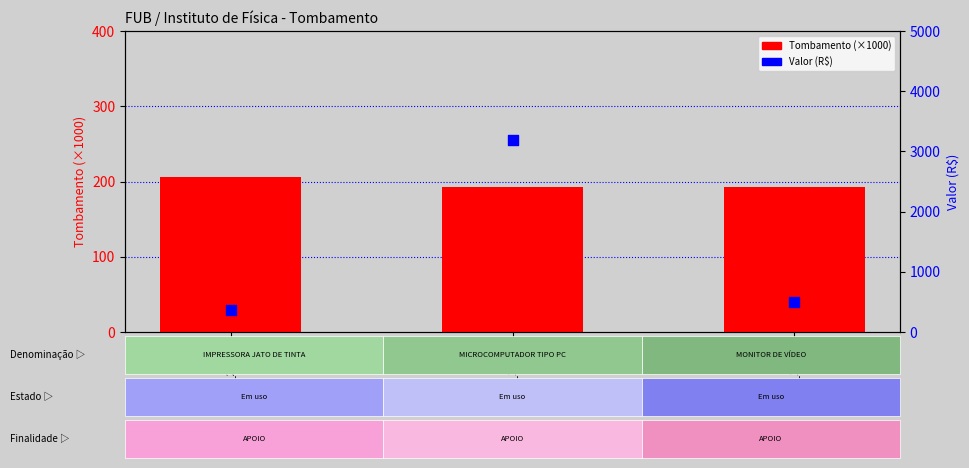

Which series reaches the maximum Y coordinate?

Valor (R$)